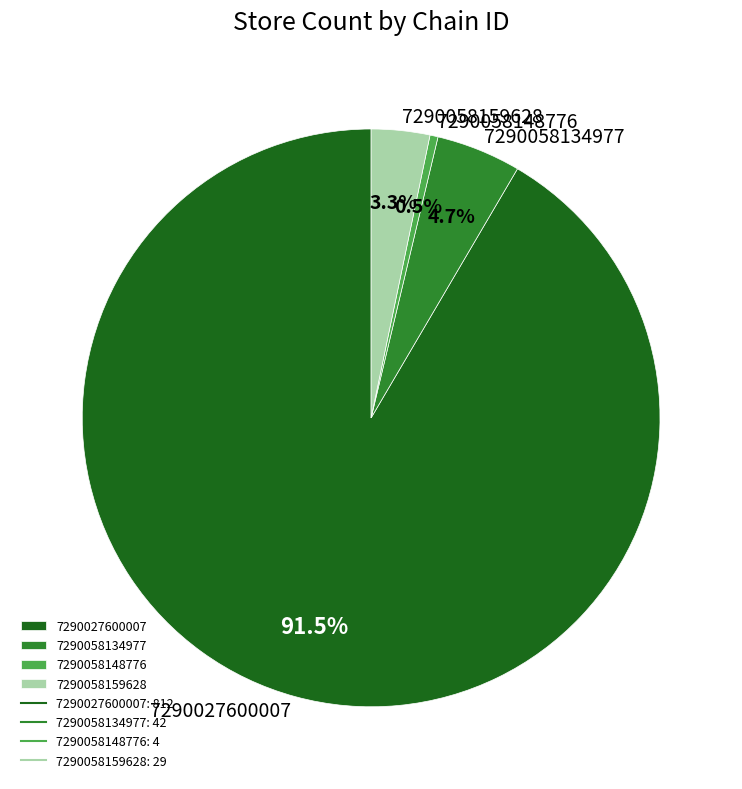

Count the number of slices in the pie.

4